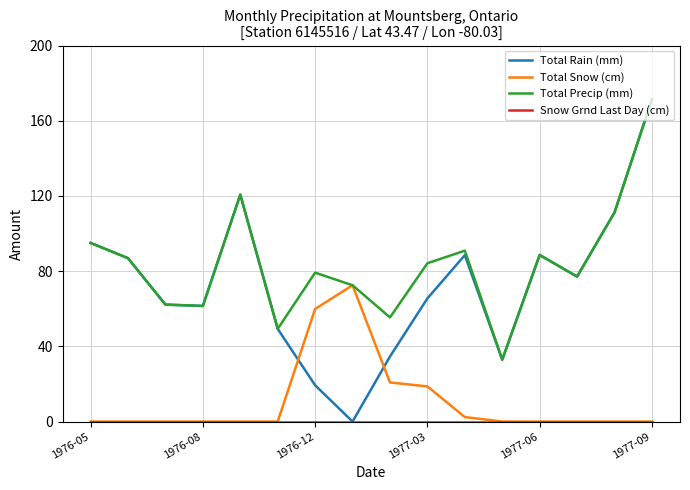

How many intersections are there between Total Rain (mm) and Total Snow (cm)?

2